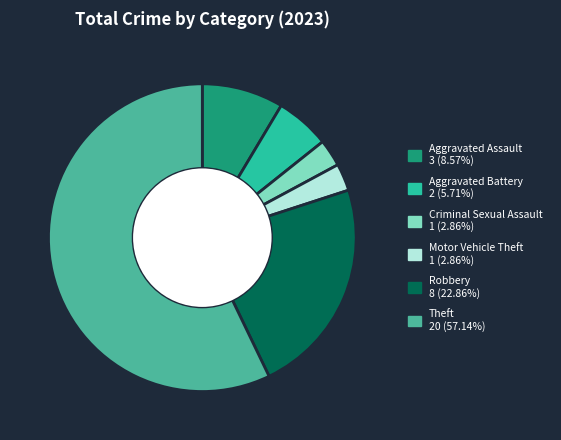

Which slice is the largest?

Theft